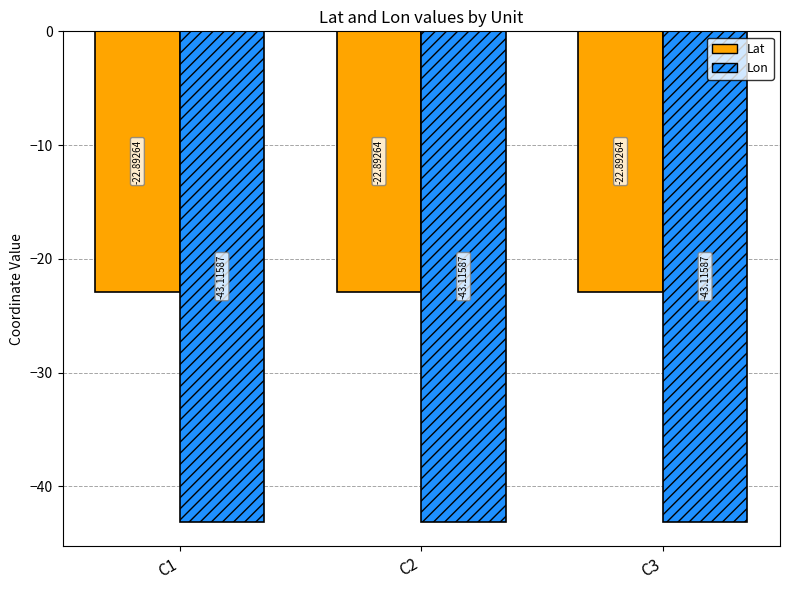

List the series in order of their peak value, lowest first.

Lon, Lat